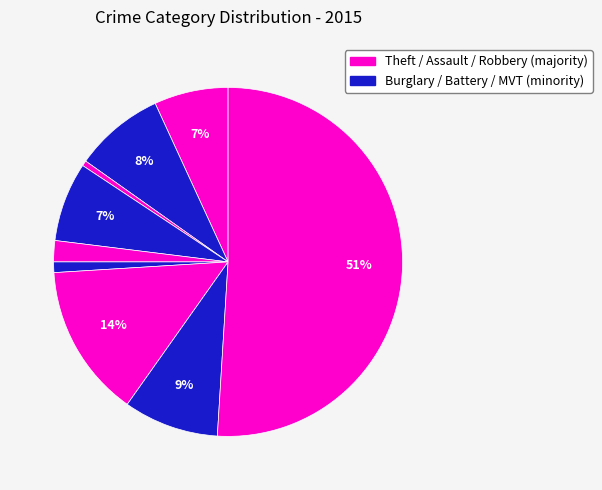

Which category accounts for the majority?

Theft